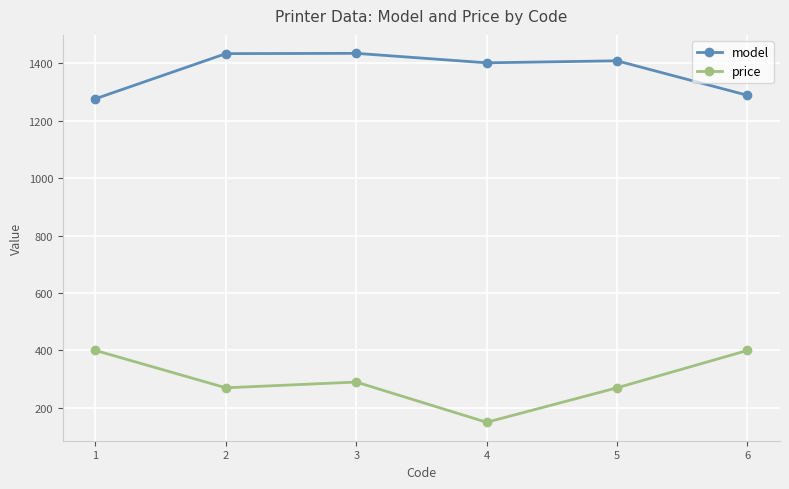

True or false: price and model intersect in this chart.

False